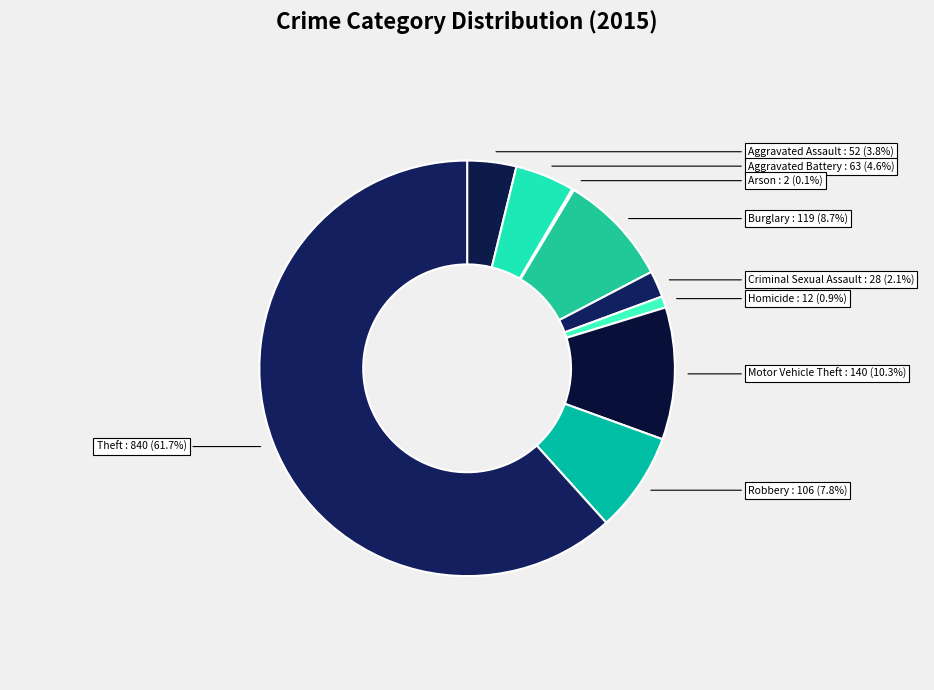

Does Aggravated Assault represent more than half of the total?

No